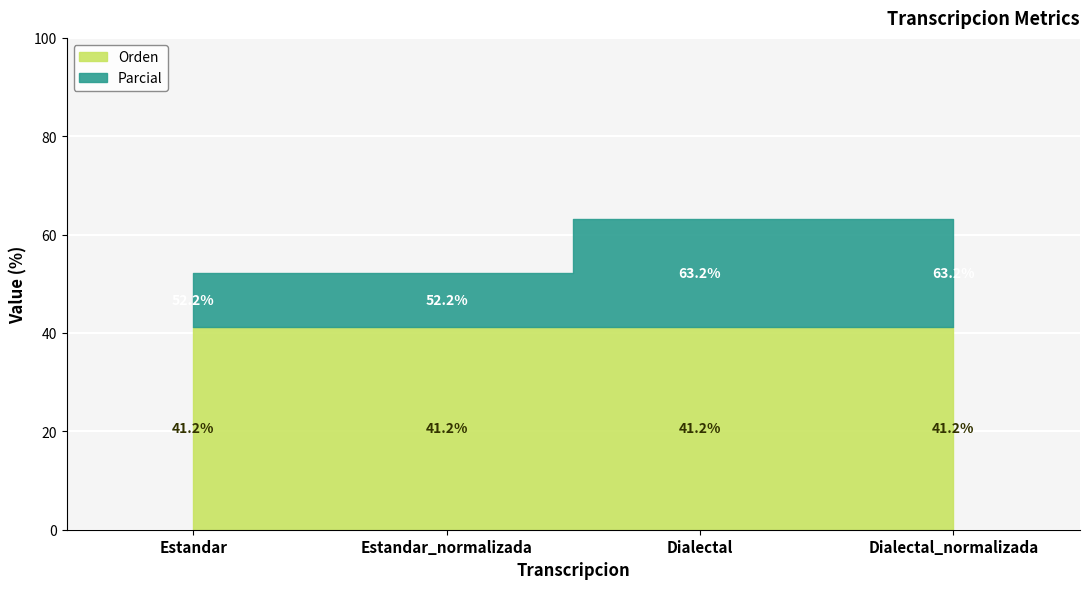

Rank the categories by Parcial value from highest to lowest.

Dialectal, Dialectal_normalizada, Estandar, Estandar_normalizada